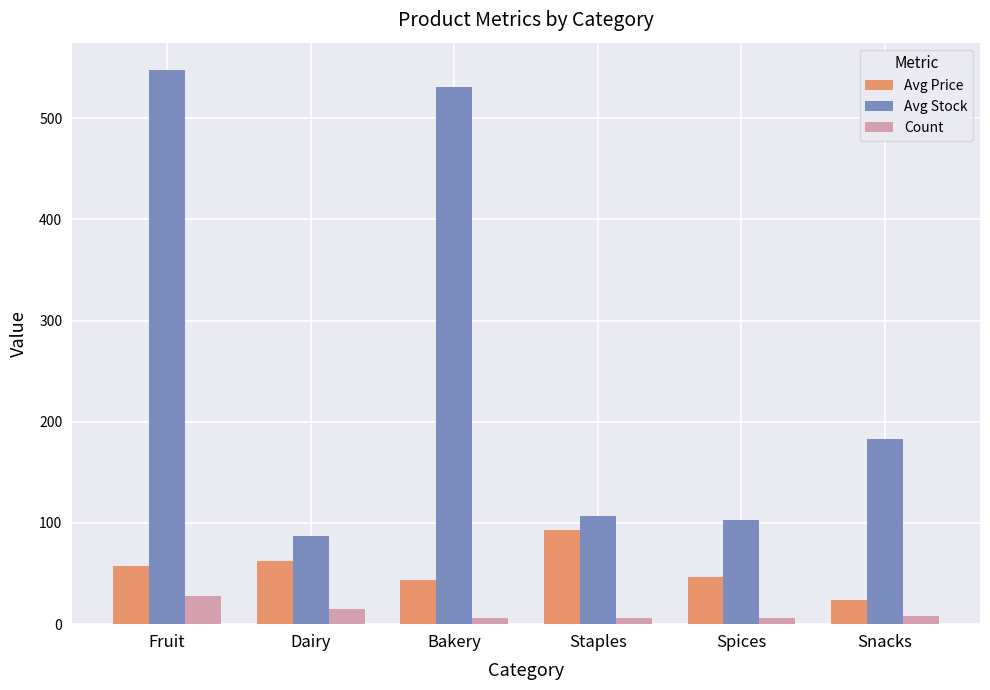

Is the value of Count at Snacks greater than the value of Avg Stock at Staples?

No